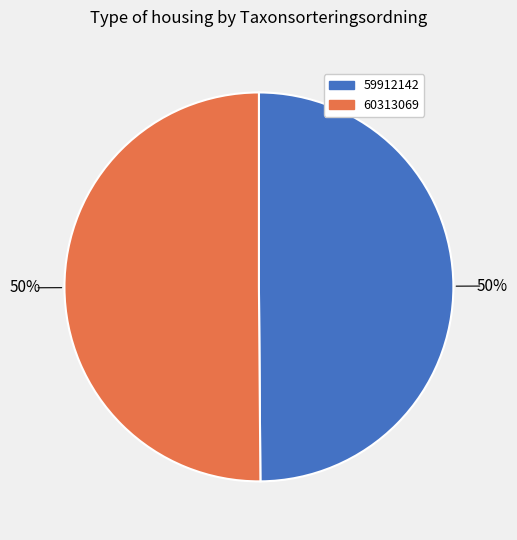

Approximately how many times larger is the value at 60313069 compared to 59912142?

1.0